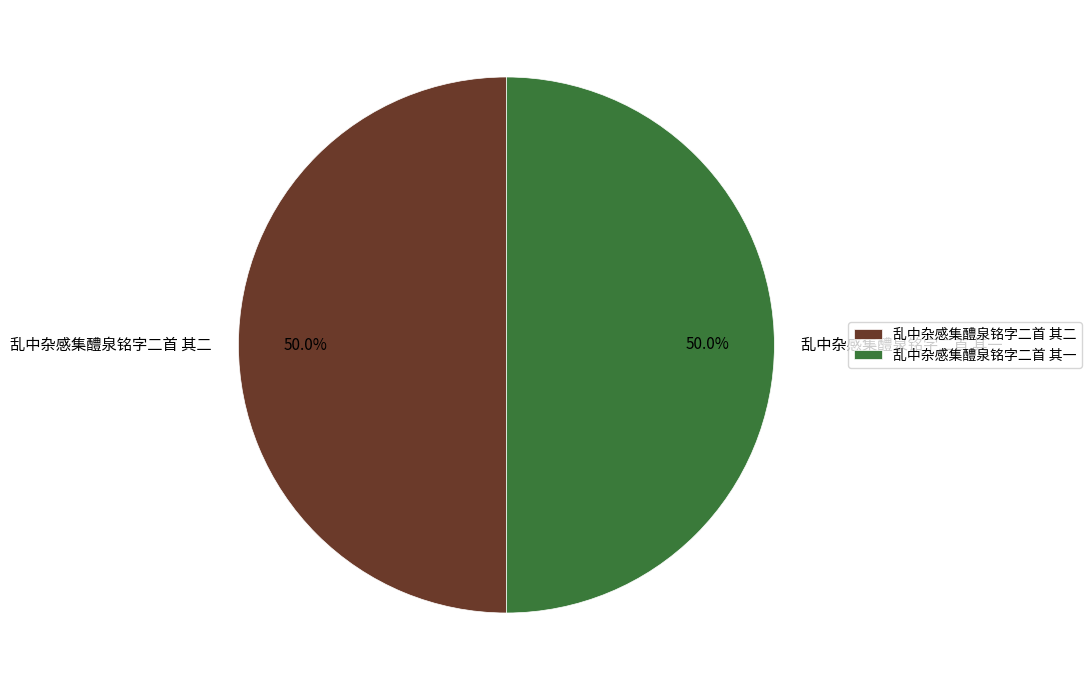

Count the number of slices in the pie.

2